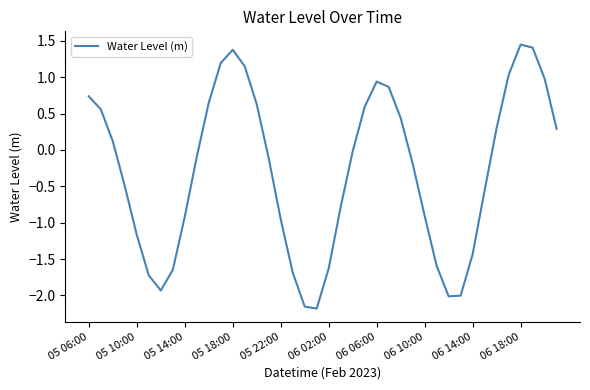

True or false: the data shows -1.2 at 05 10:00.

True